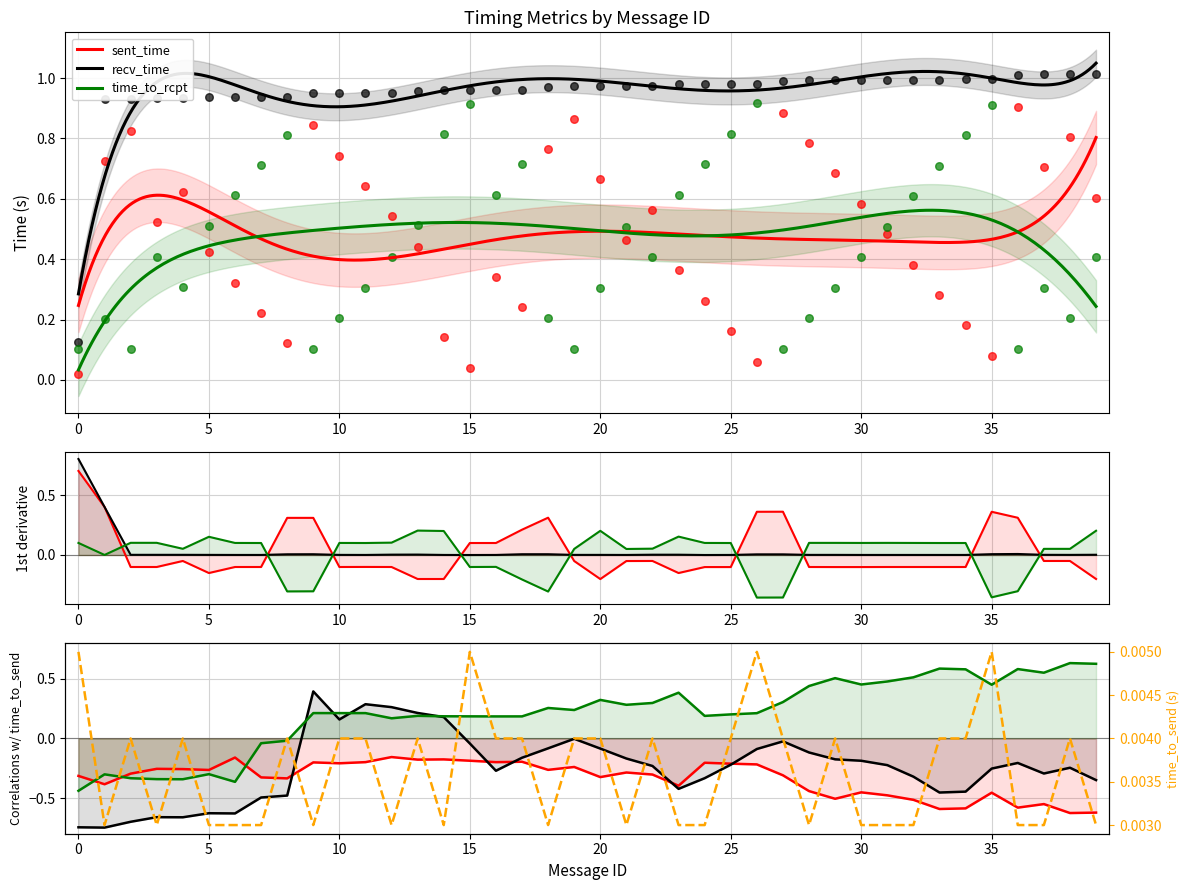

At how many categories does at least one series exceed 0?

40